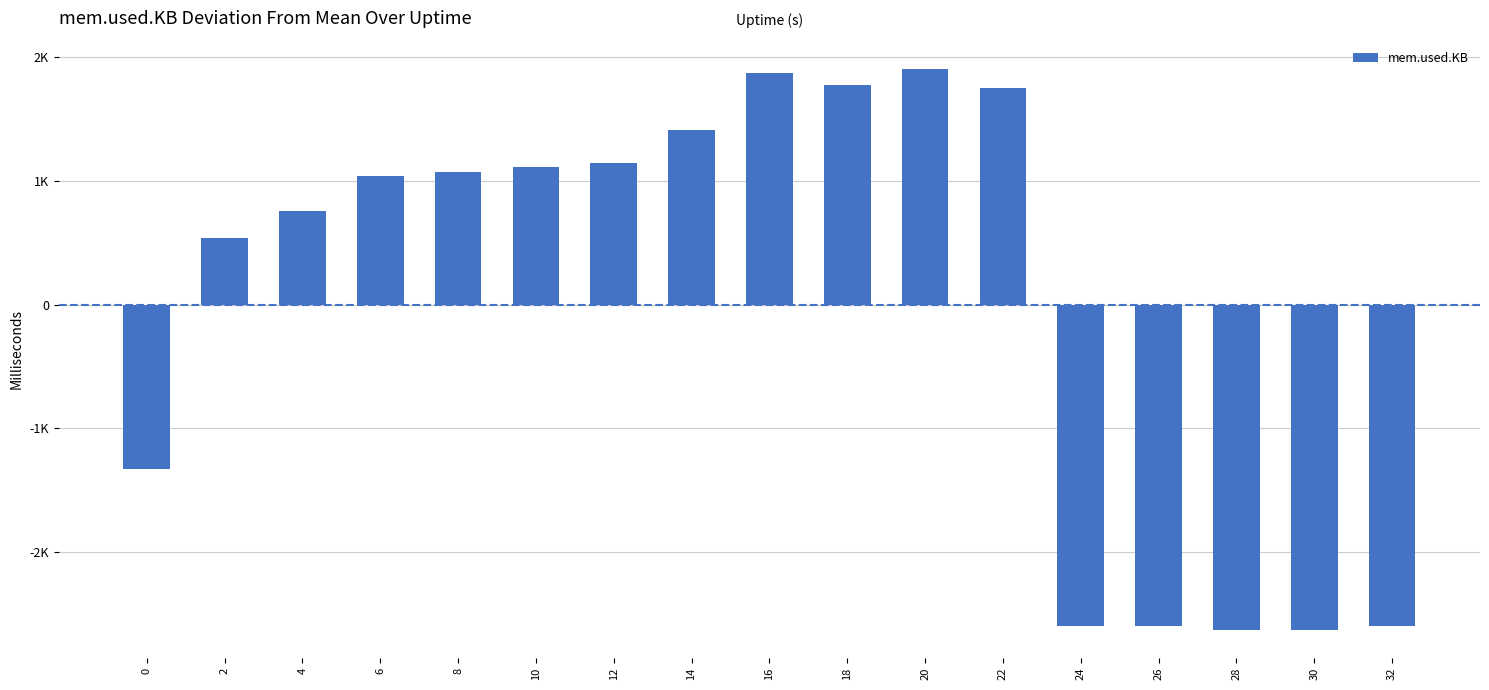

Are the bars horizontal?

No